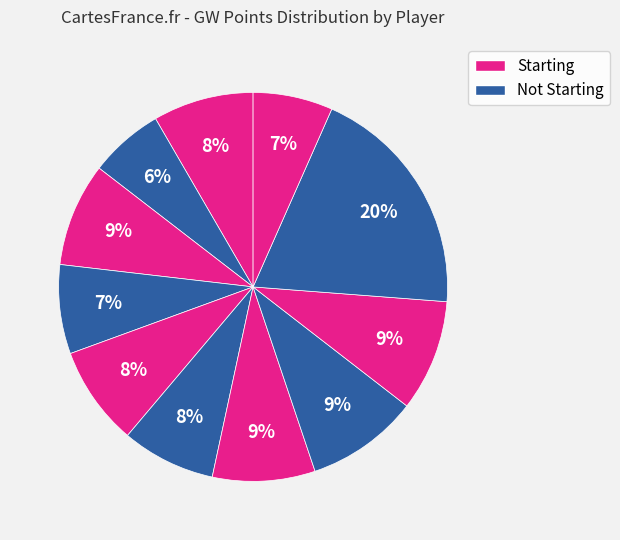

Count the number of slices in the pie.

11